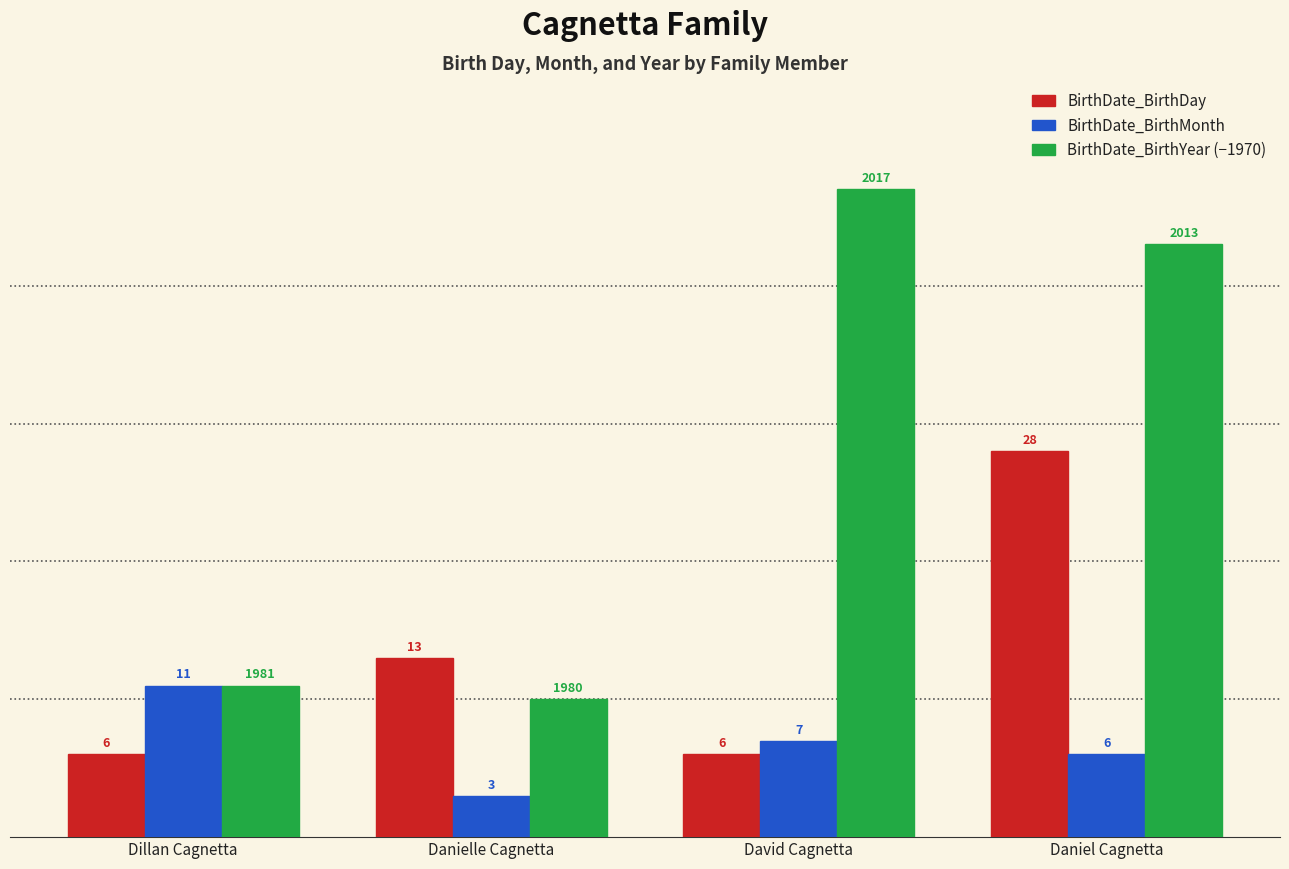

Which series has the largest range (max minus min)?

BirthDate_BirthYear (−1970)